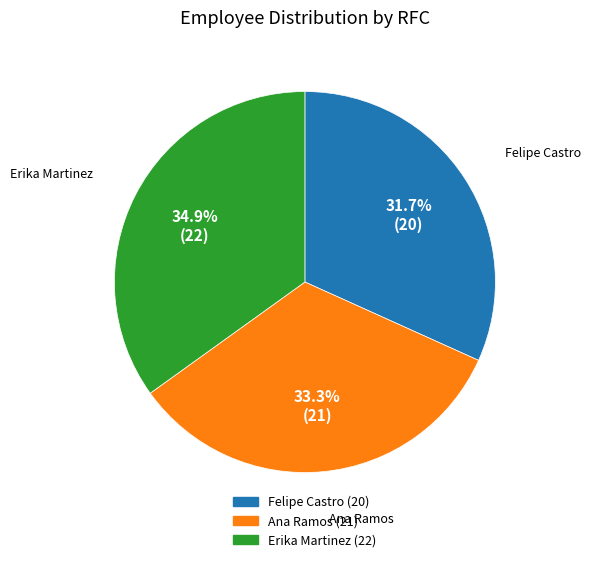

Which category has the smallest portion of the pie?

Felipe Castro